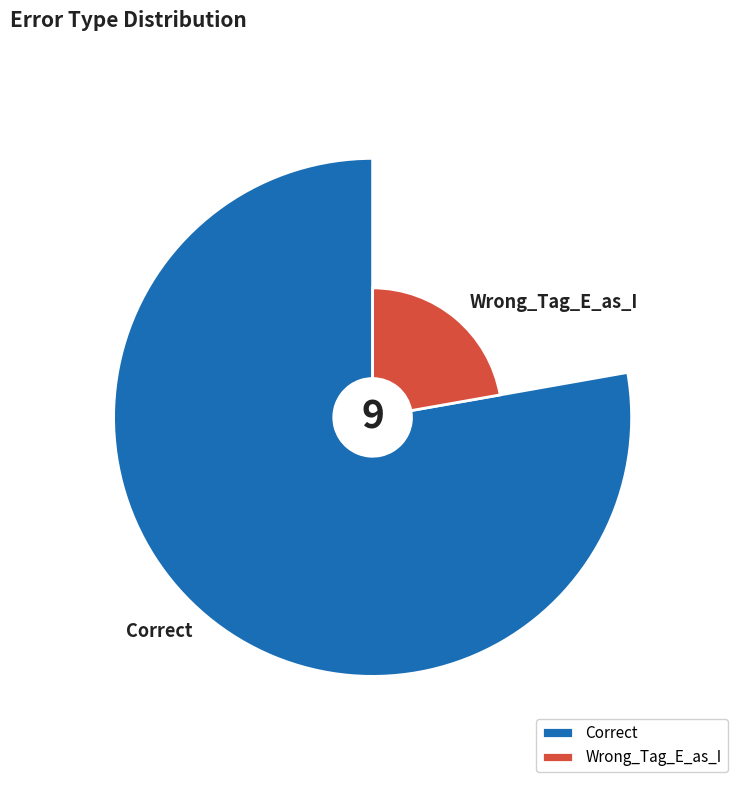

Between Correct and Wrong_Tag_E_as_I, which is larger?

Correct